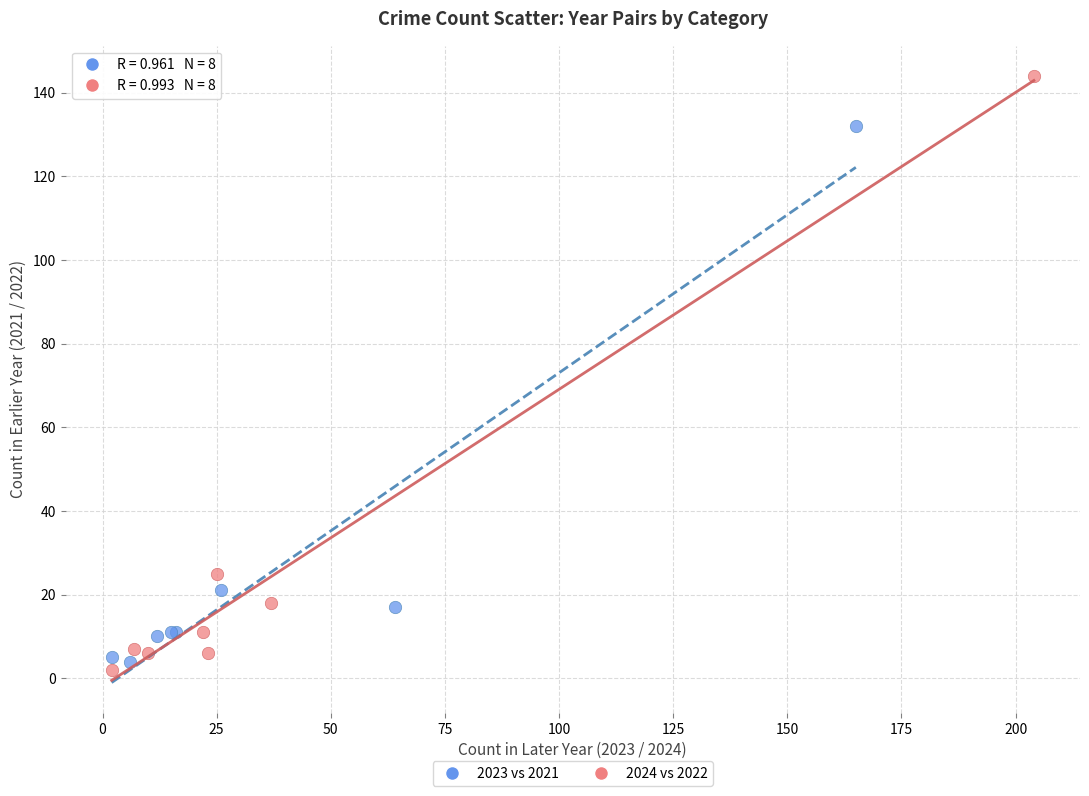

Which series has the widest spread of Y values?

2024 vs 2022